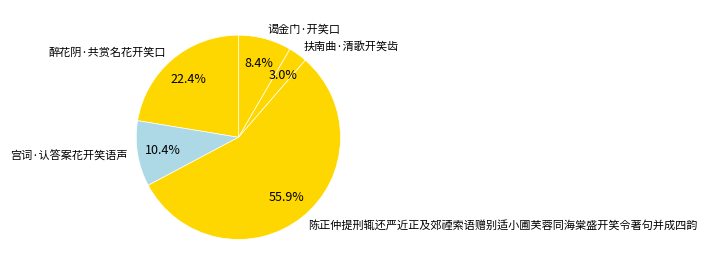

How many slices are in this pie chart?

5